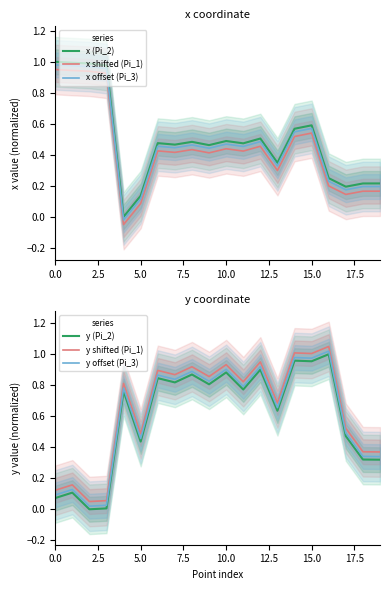

True or false: y offset (Pi_3) and y (Pi_2) cross at least once.

False